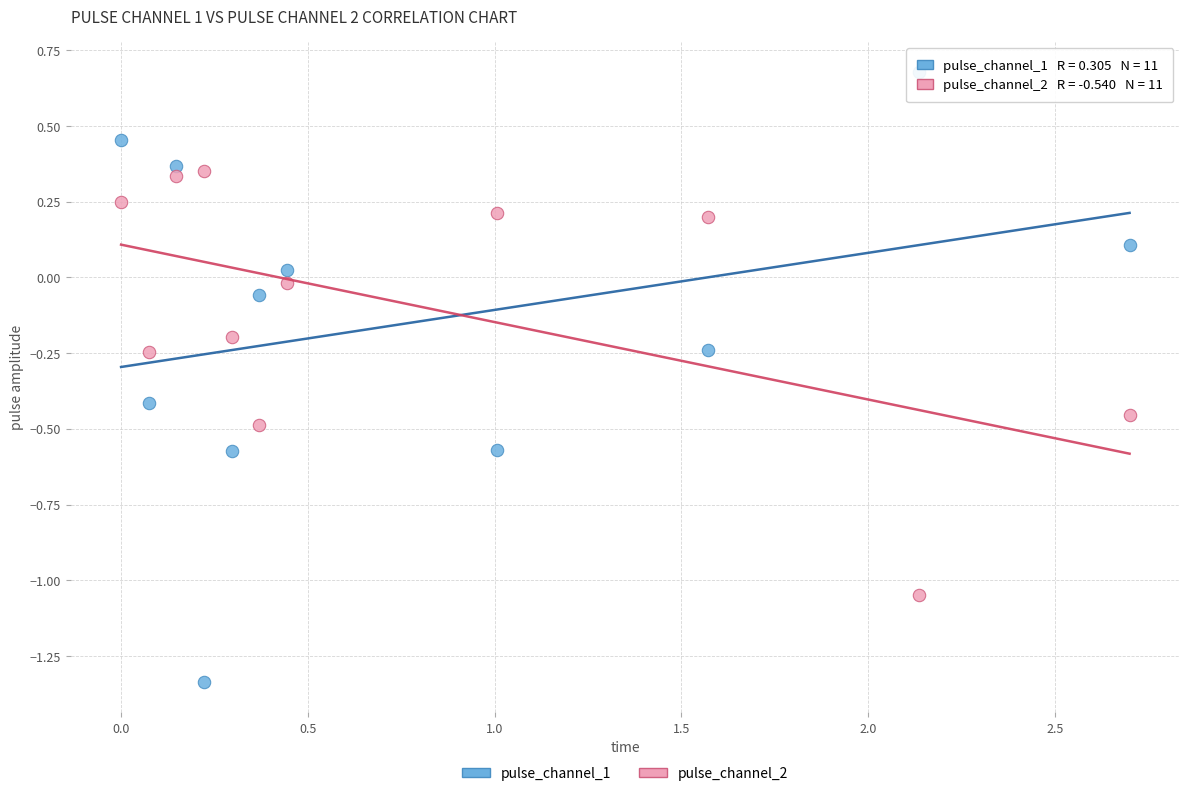

Across all data points, what is the range of X values (max minus min)?

2.7